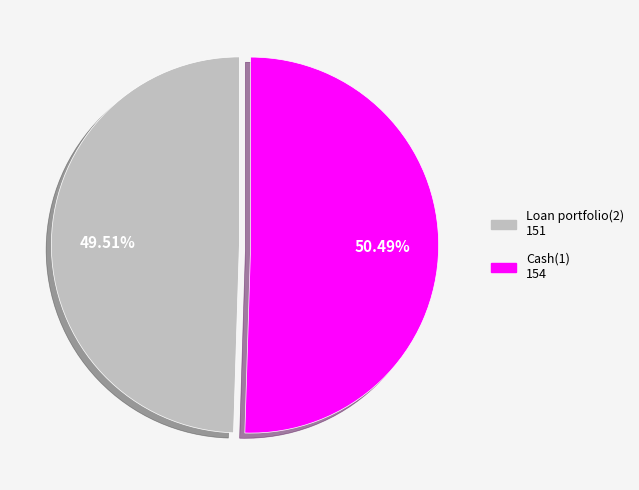

Approximately how many times larger is the value at Cash(1) compared to Loan portfolio(2)?

1.0